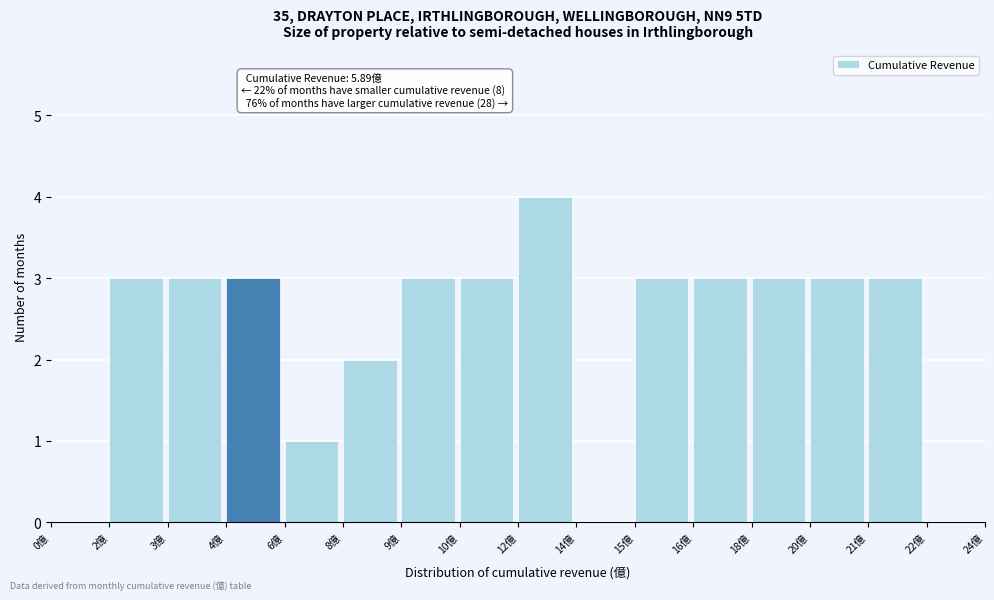

Reading left to right, list all the values displayed in this chart.

0億=0	2億=3	3億=3	4億=3	6億=1	8億=2	9億=3	10億=3	12億=4	14億=0	15億=3	16億=3	18億=3	20億=3	21億=3	22億=0